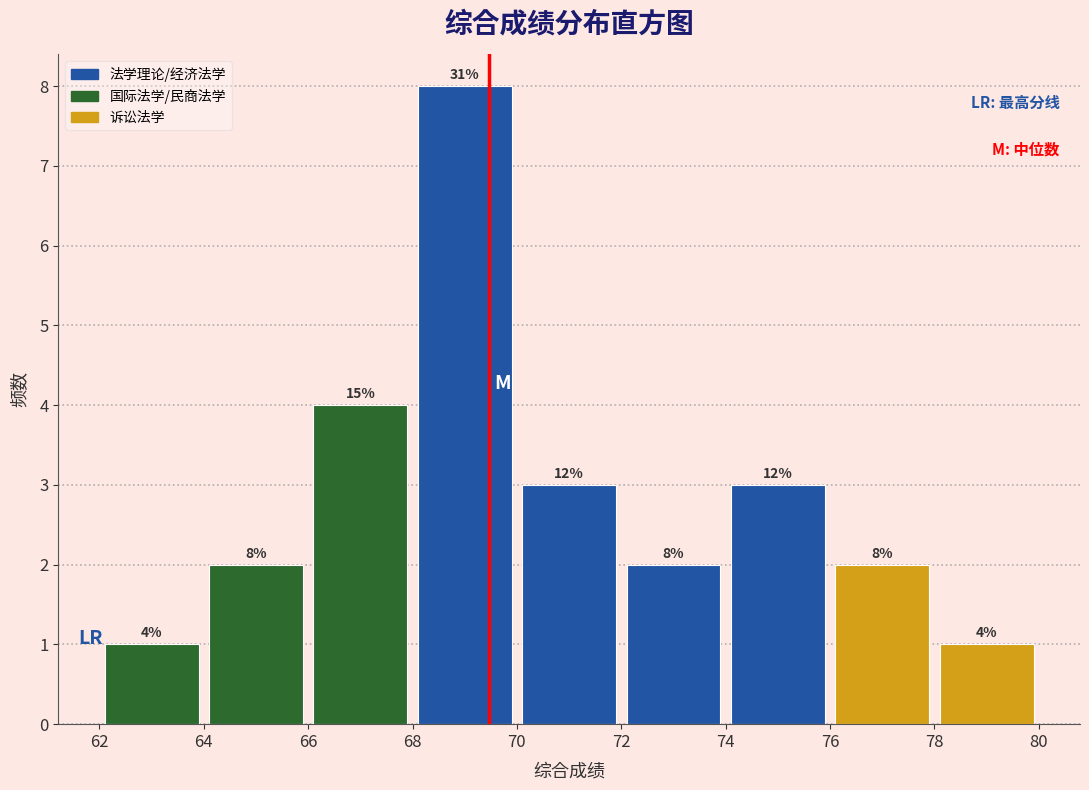

Which range on the x-axis has the tallest bar?

68 to 70